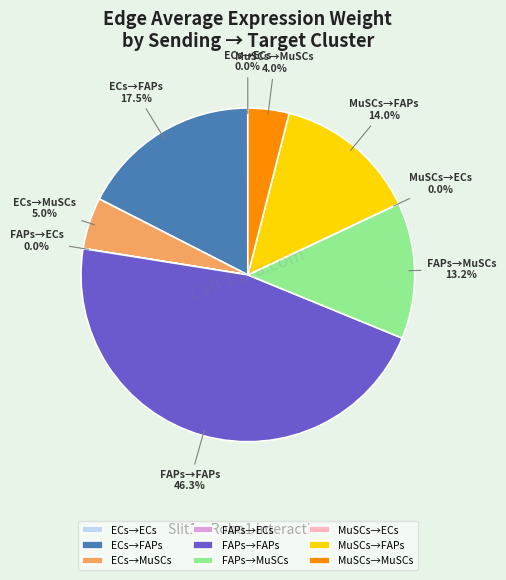

Which slice is the largest?

FAPs→FAPs